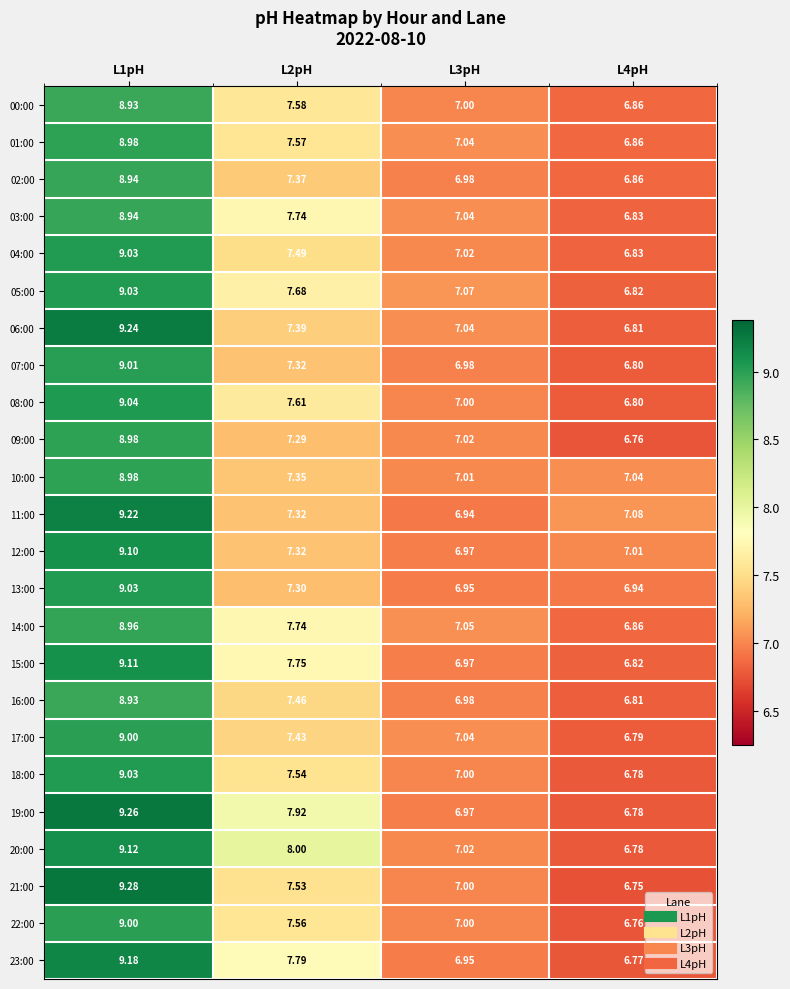

Count the number of categories in the chart.

4